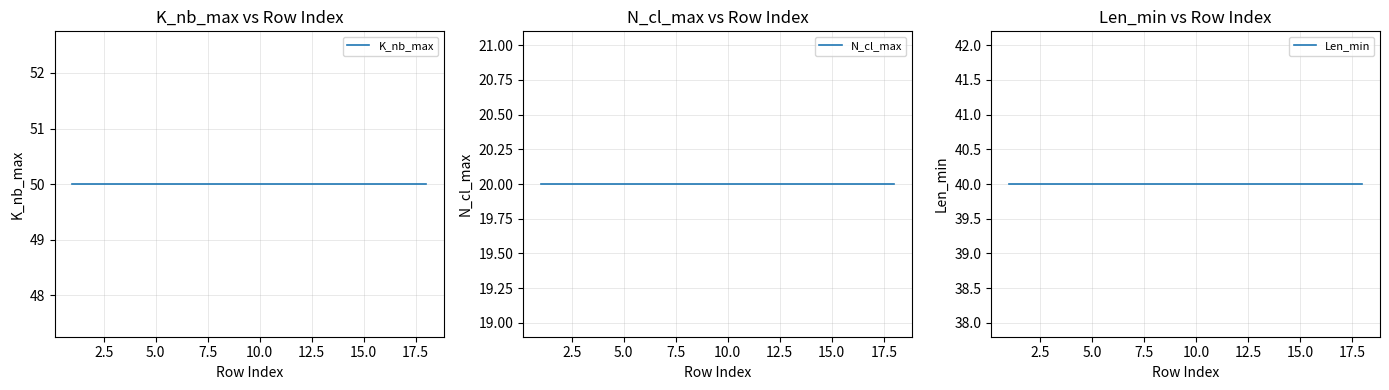

True or false: N_cl_max and K_nb_max cross at least once.

False